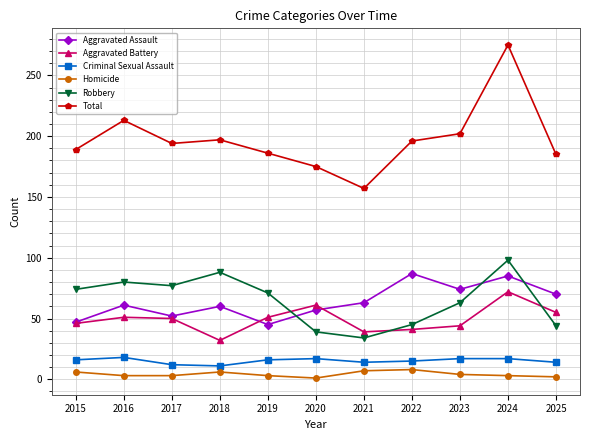

What is the approximate value of Aggravated Assault at 2024?

85